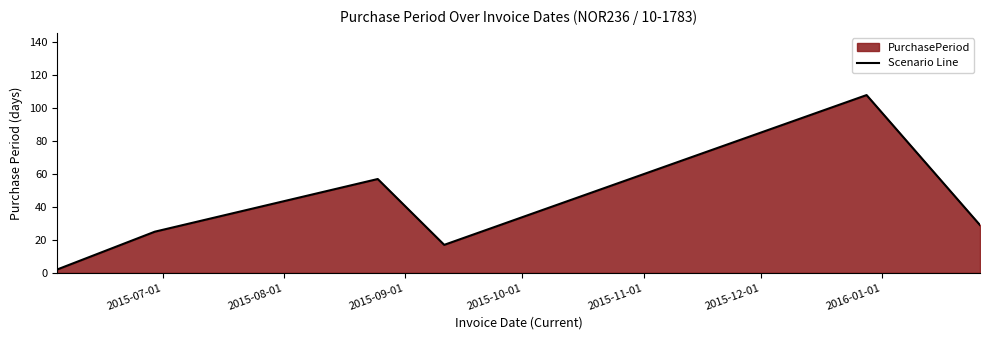

Count the number of data series in this chart.

1